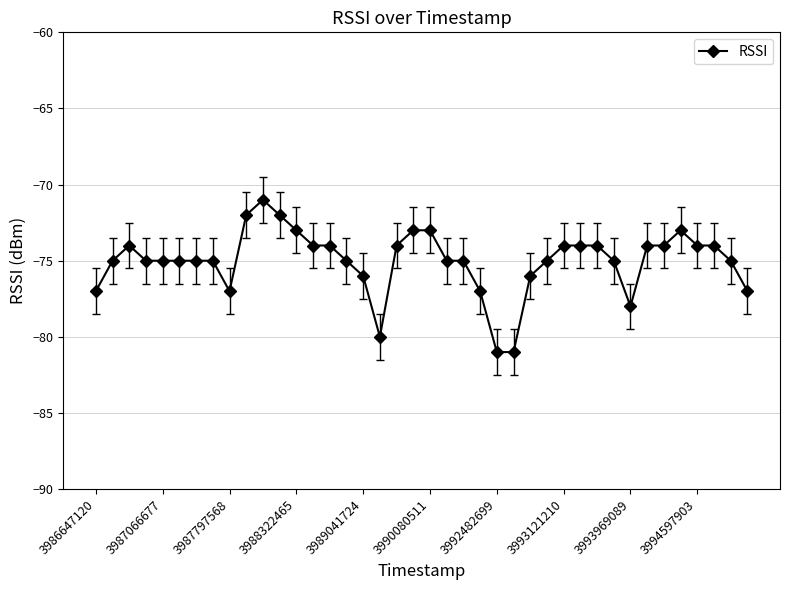

Reading left to right, what are all the values shown in this chart?

-77	-75	-74	-75	-75	-75	-75	-75	-77	-72	-71	-72	-73	-74	-74	-75	-76	-80	-74	-73	-73	-75	-75	-77	-81	-81	-76	-75	-74	-74	-74	-75	-78	-74	-74	-73	-74	-74	-75	-77